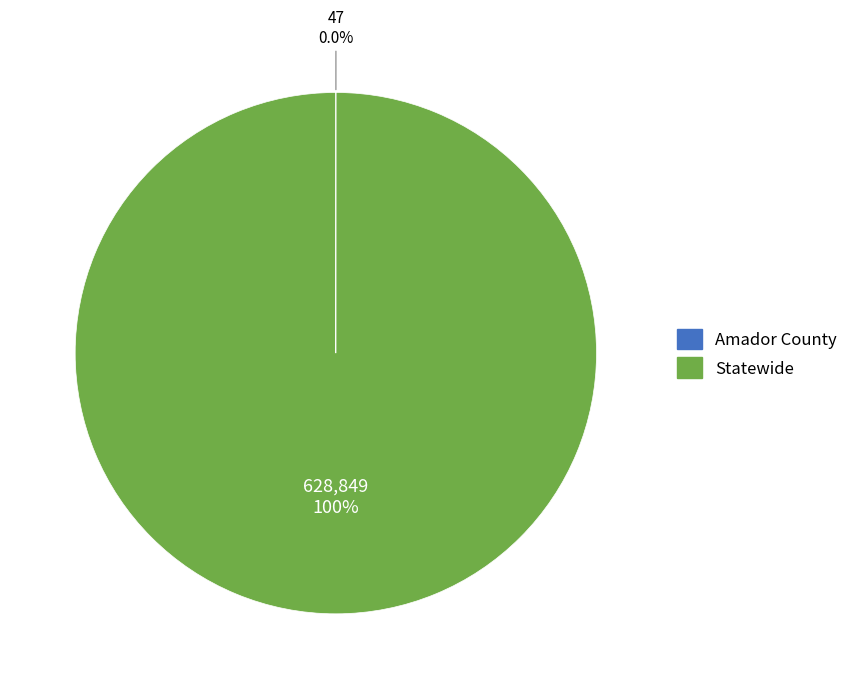

What percentage is the Statewide slice, to the nearest percent?

100%